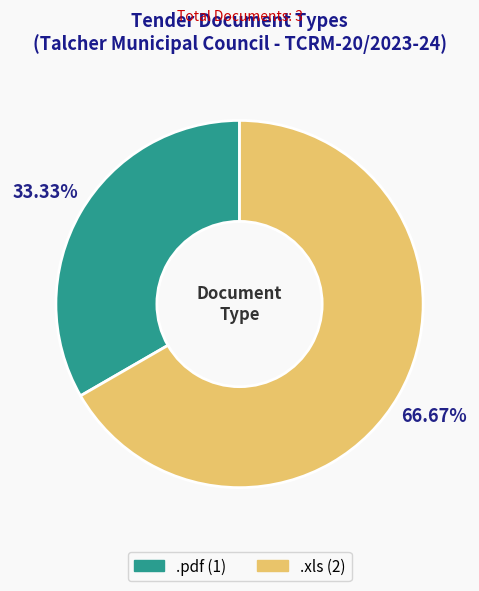

Is it true that .pdf is 22% of the pie?

False